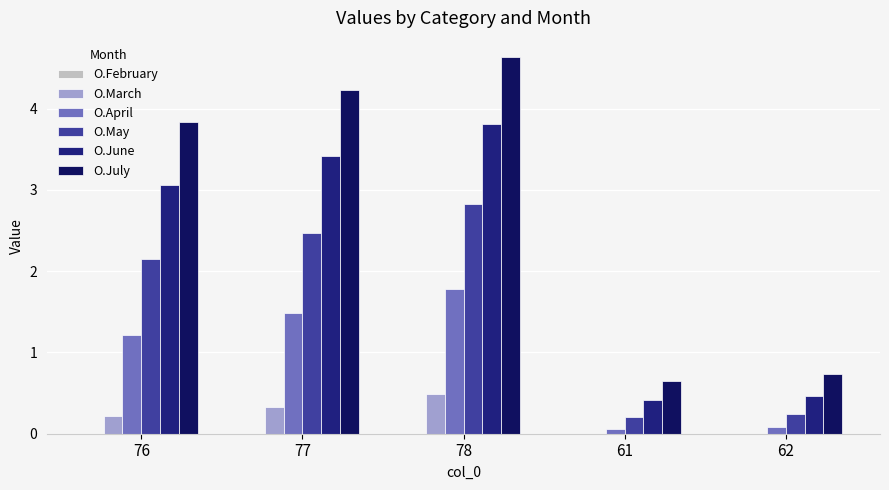

At which category is the sum across all series the highest?

78